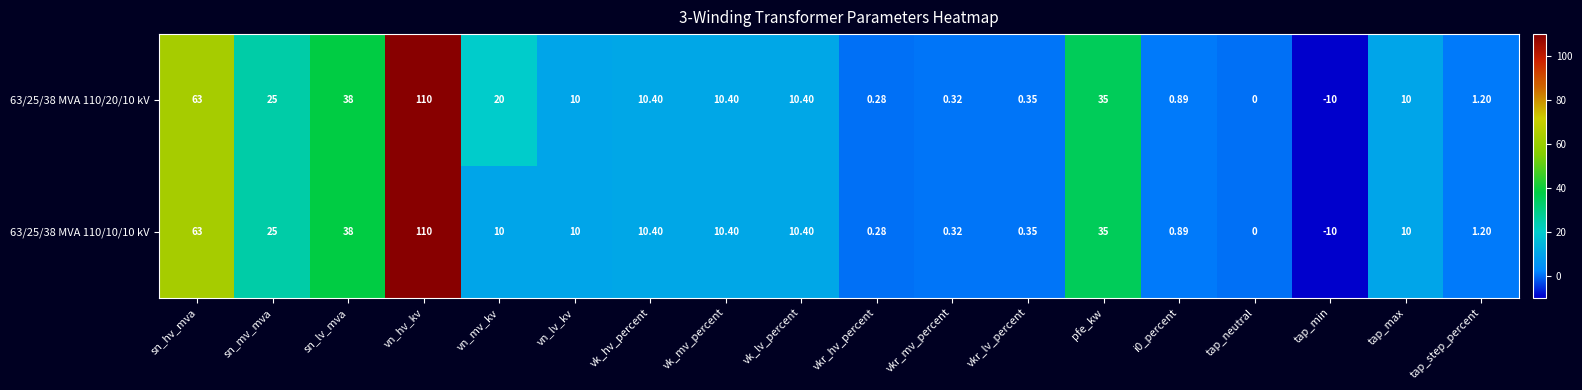

At which category is the sum across all series the highest?

vn_hv_kv